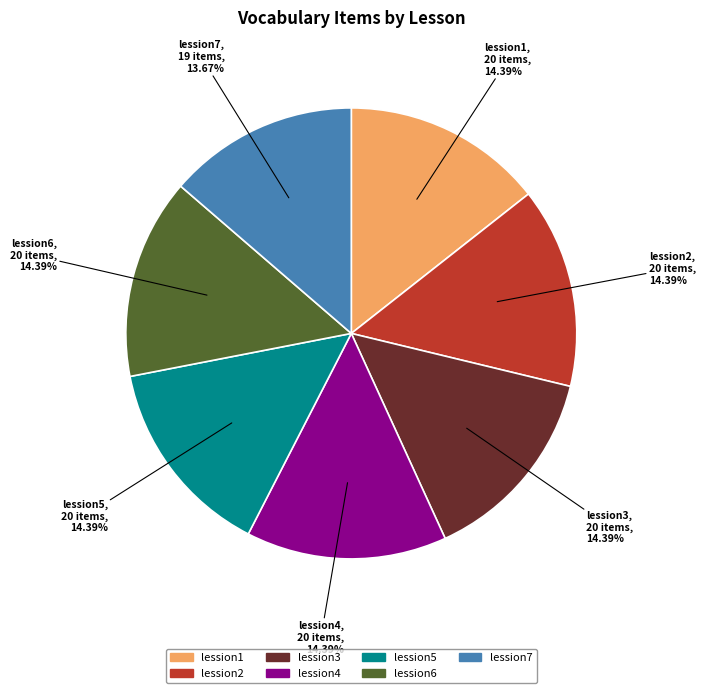

Does lession6 account for over 50% of the chart?

No